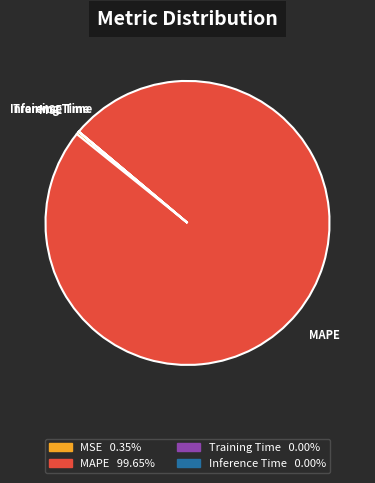

Which has a higher value, MAPE or MSE?

MAPE